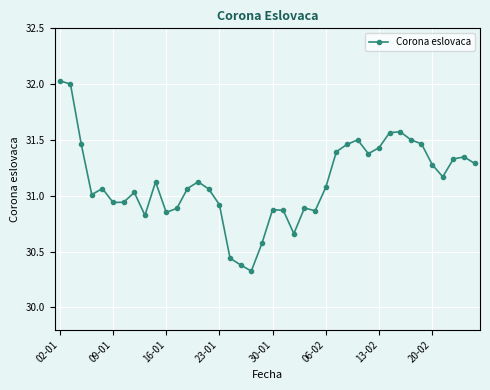

What is the difference between the maximum and minimum values?

1.7